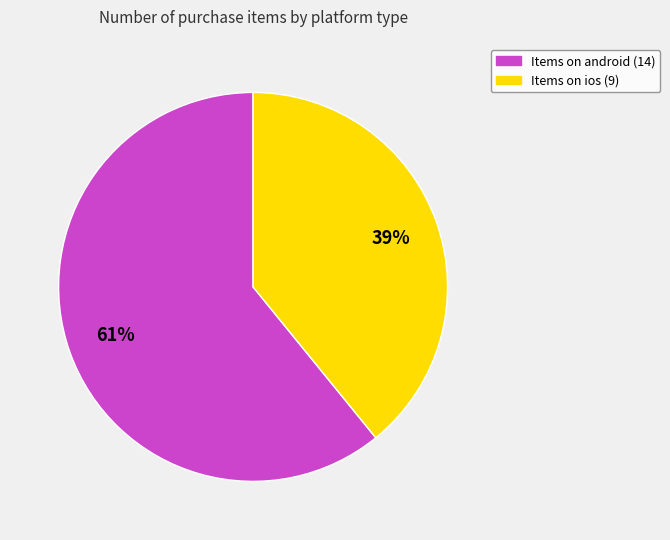

Does any single category account for the majority?

Yes